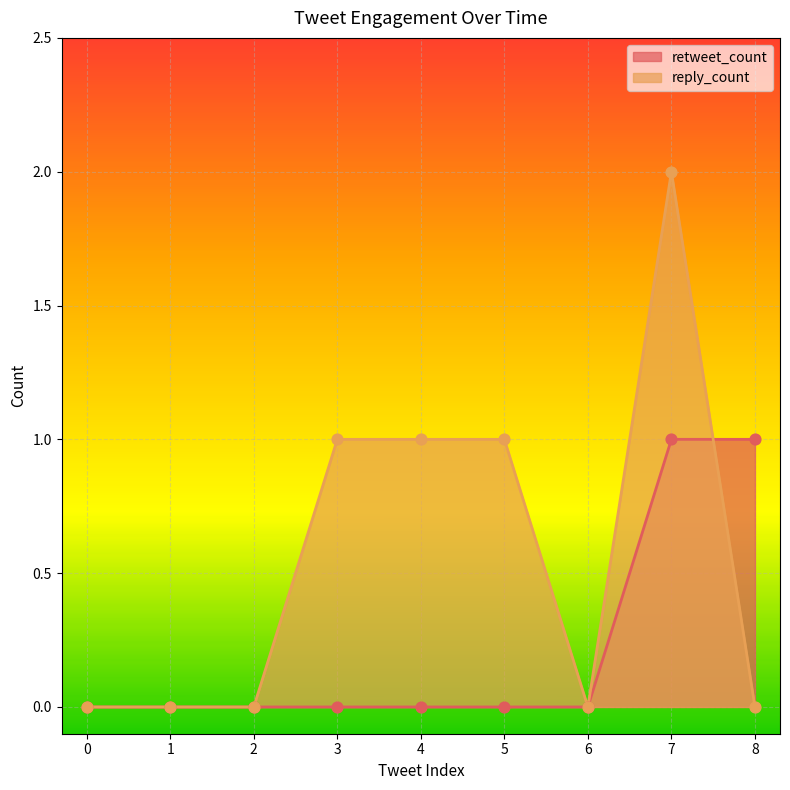

Which series reaches the maximum Y coordinate?

reply_count